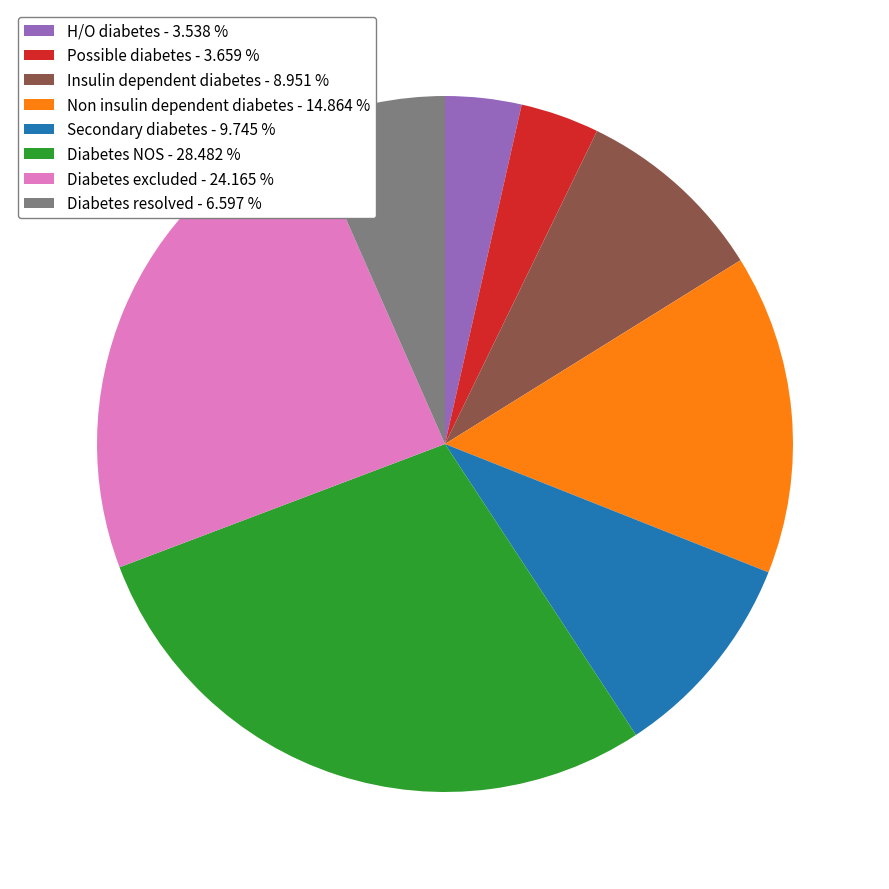

Approximately how many times larger is the value at Diabetes excluded - 24.165 % compared to Diabetes NOS - 28.482 %?

0.8